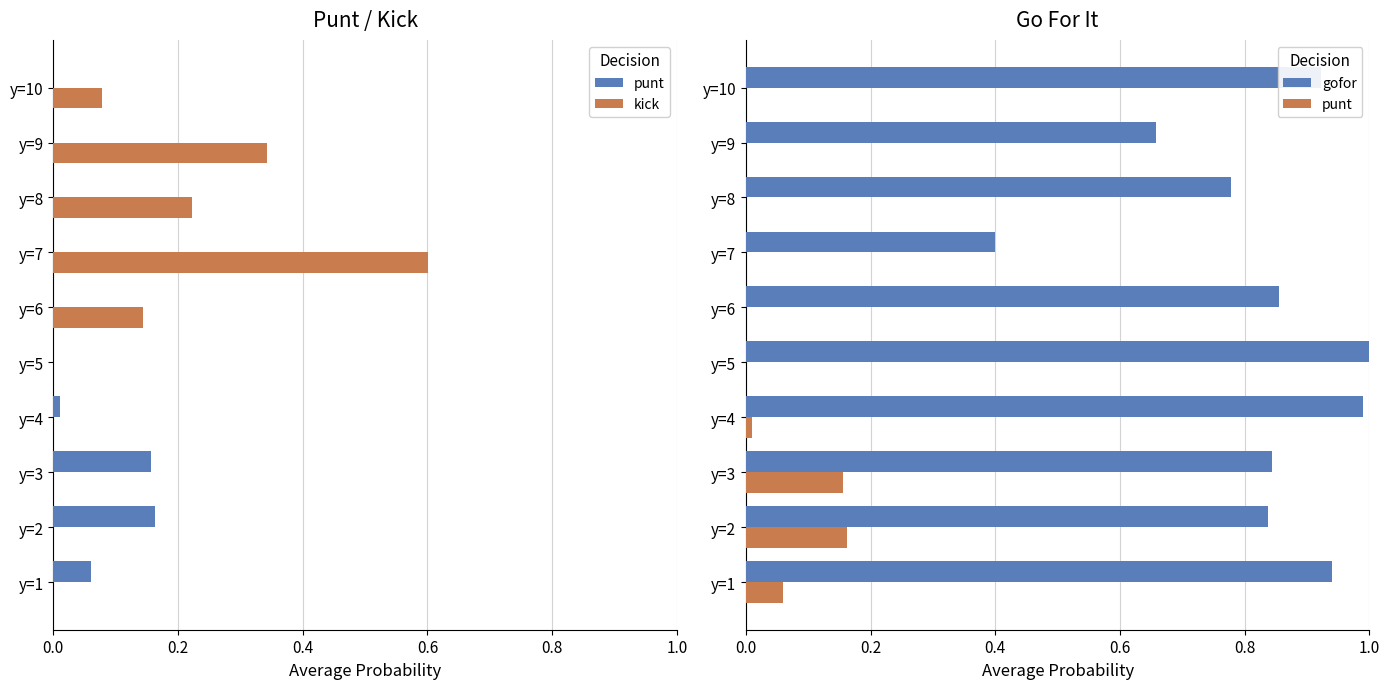

What is the total value across all series at y=10?

1.0